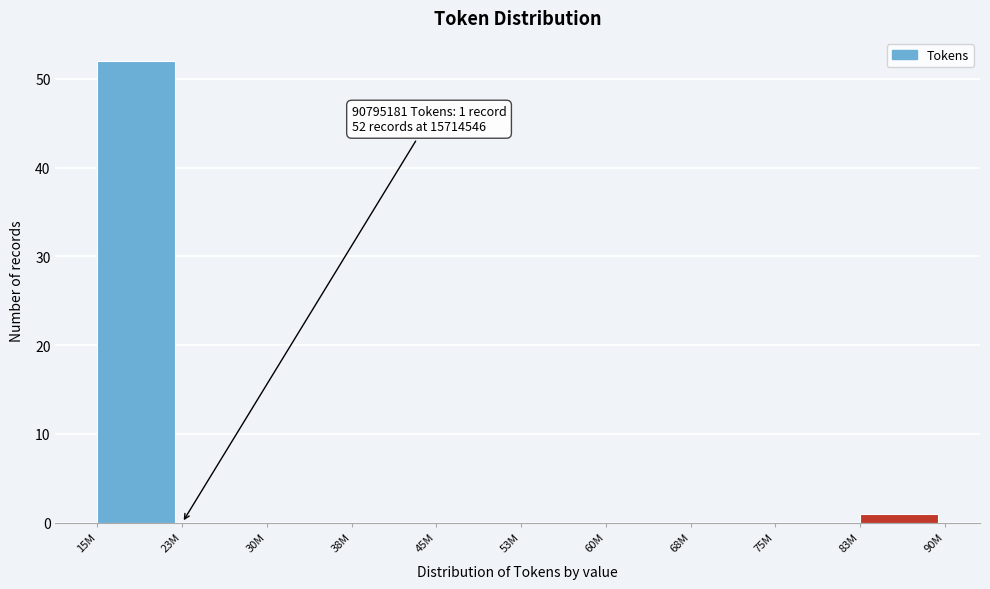

Reading left to right, list all the values displayed in this chart.

15M=52	23M=0	30M=0	38M=0	45M=0	53M=0	60M=0	68M=0	75M=0	83M=1